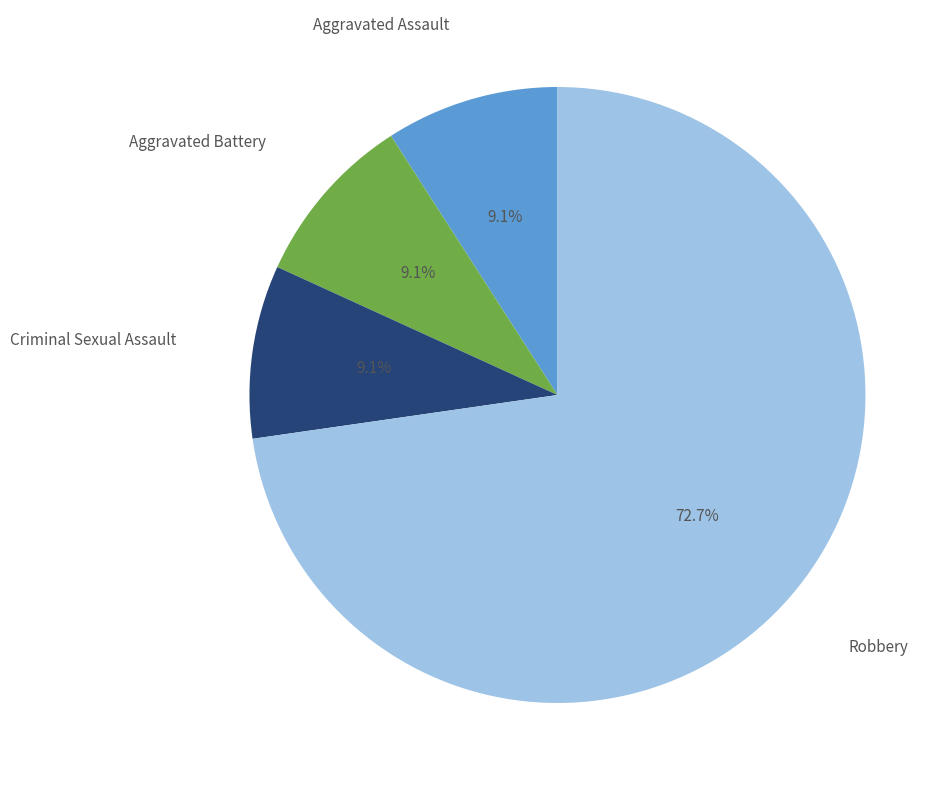

Is there a majority slice in this chart?

Yes